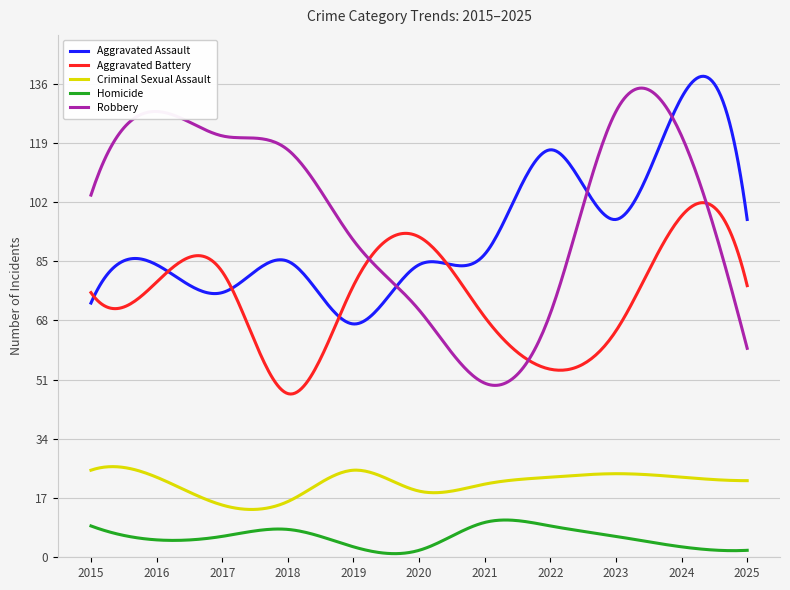

What is the difference between the maximum and second lowest values in the Homicide series?

9.7